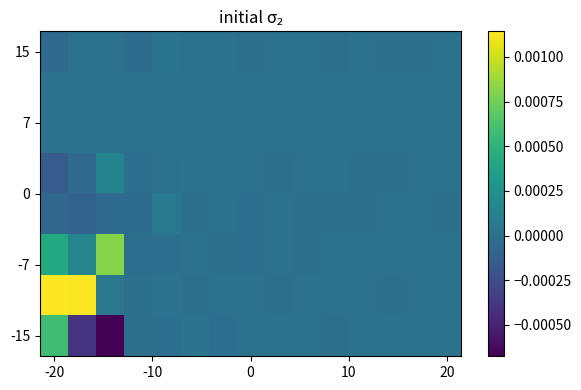

Which label corresponds to the largest value in the chart?

-20